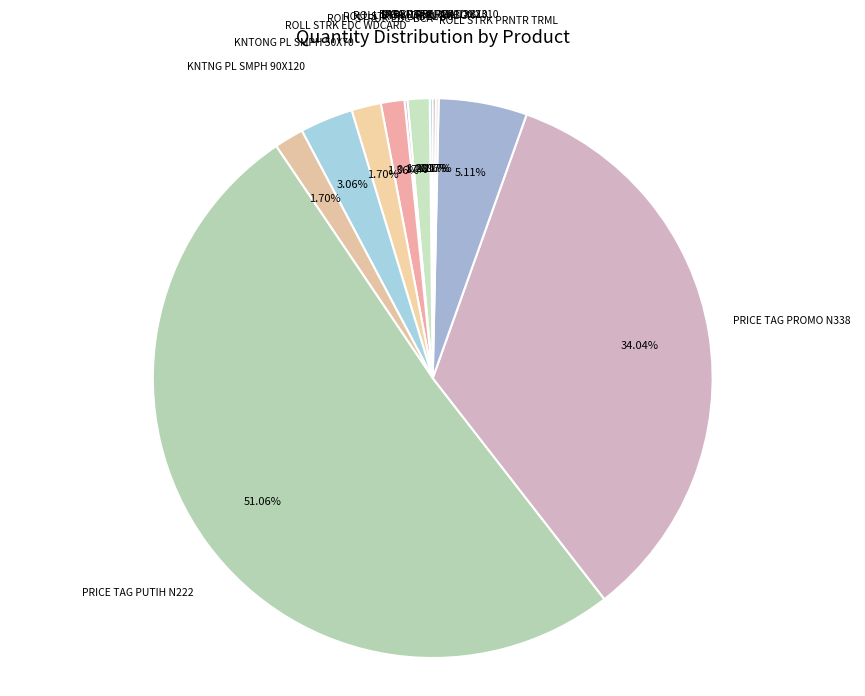

Which slice represents more than half of the pie?

PRICE TAG PUTIH N222